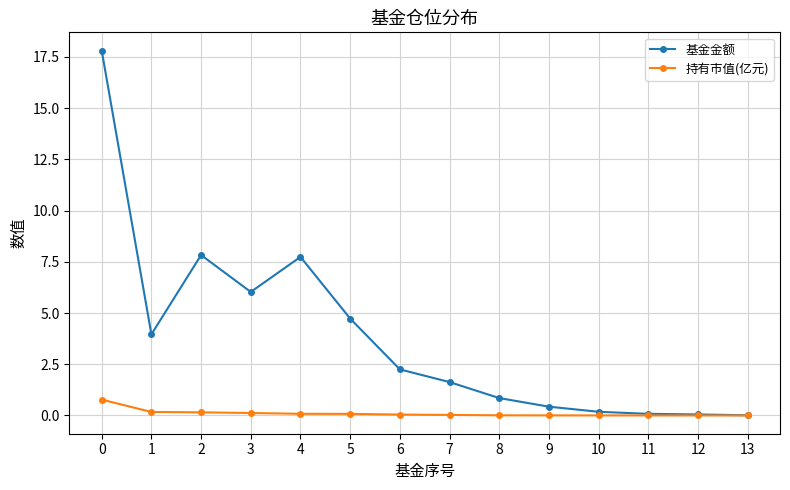

What is the total value across all series at 3?

6.2